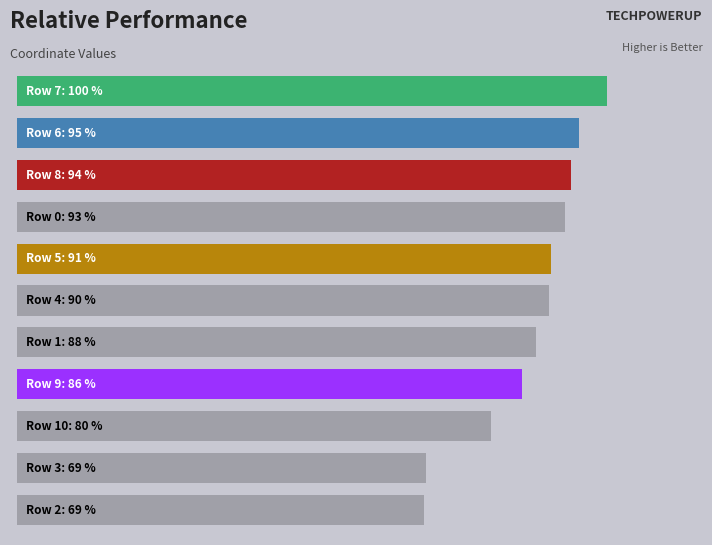

How many series are shown in this chart?

1